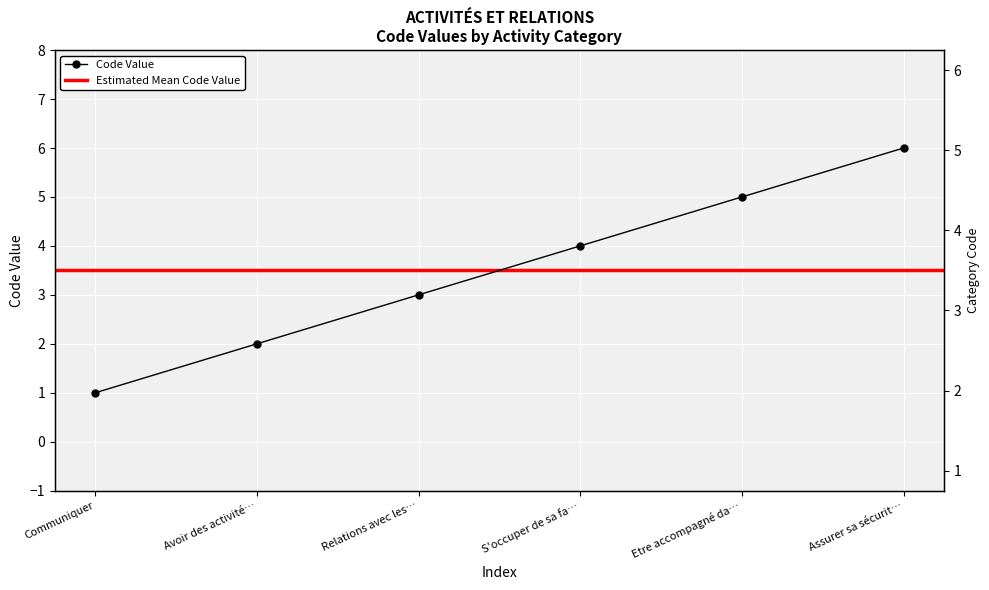

List the labels in order of value, smallest first.

Communiquer, Avoir des activité…, Relations avec les…, S'occuper de sa fa…, Etre accompagné da…, Assurer sa sécurit…